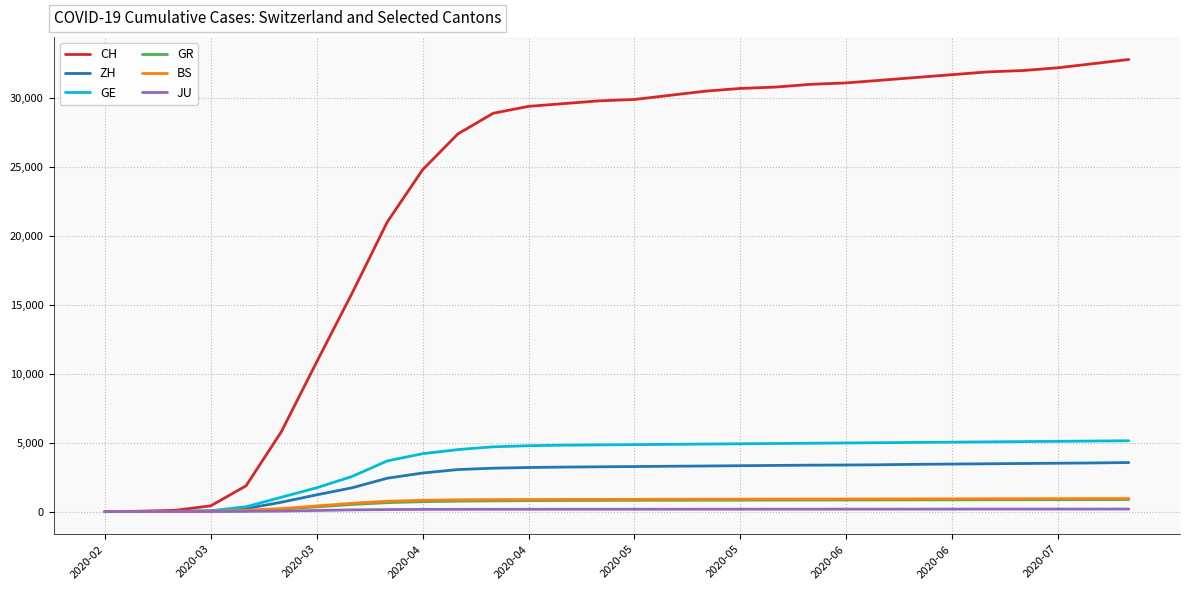

Is this an area chart (filled region under the line)?

No